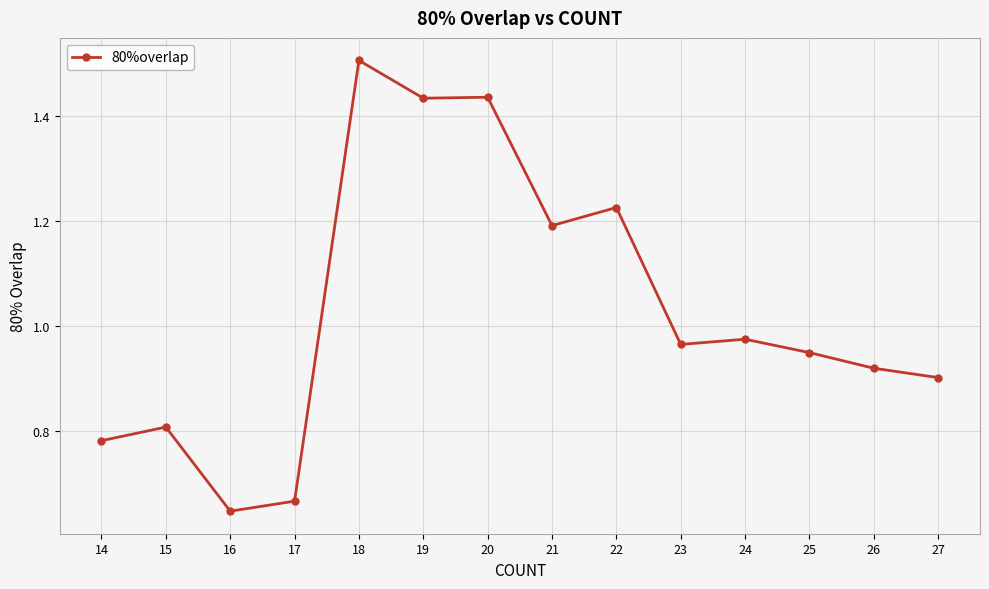

Between 21 and 14, which is larger?

21